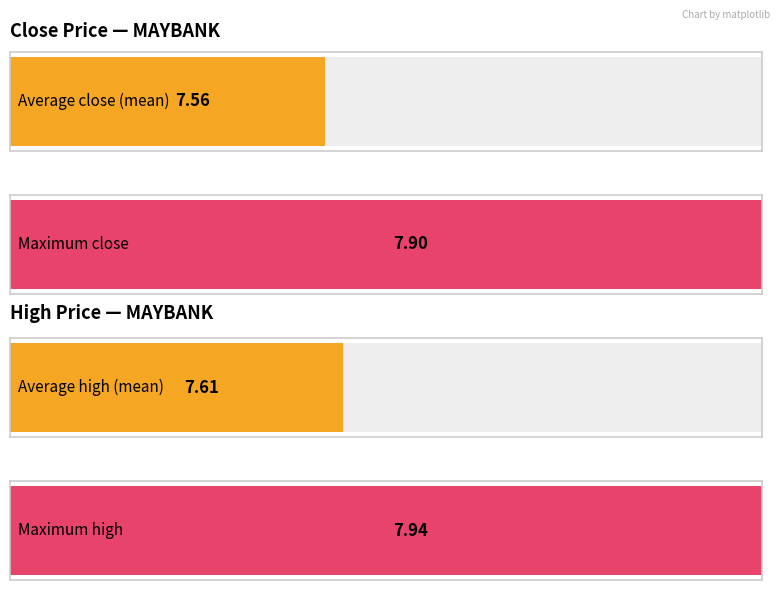

Which series has the largest total across all categories?

high